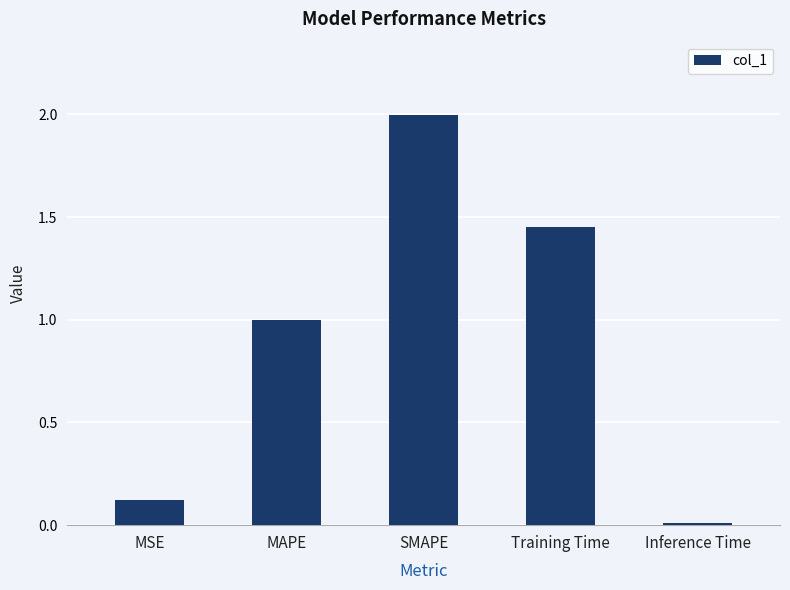

What is the label of the 1st bar from the right?

Inference Time